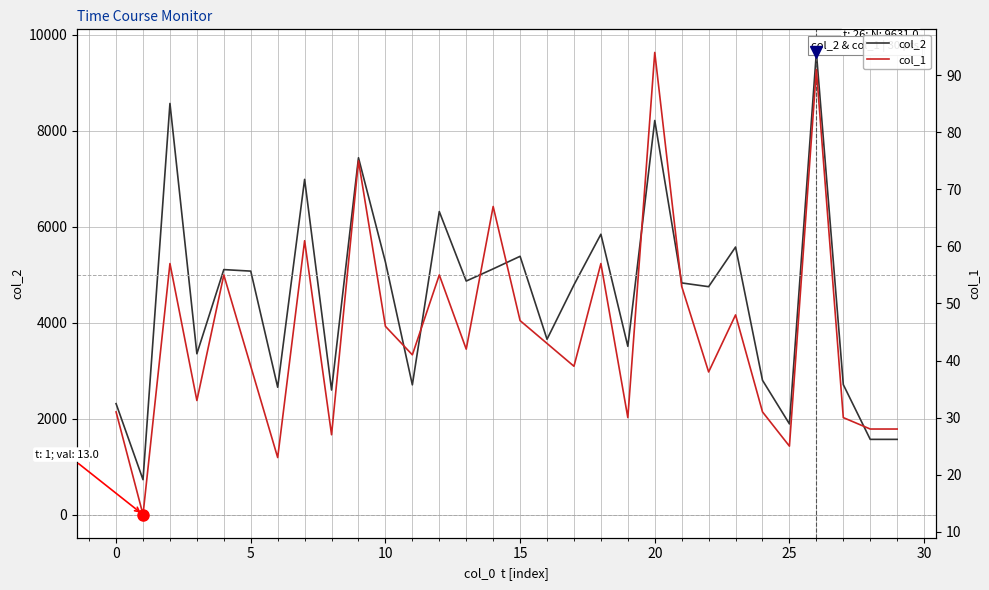

What is the maximum value for col_2?

9631